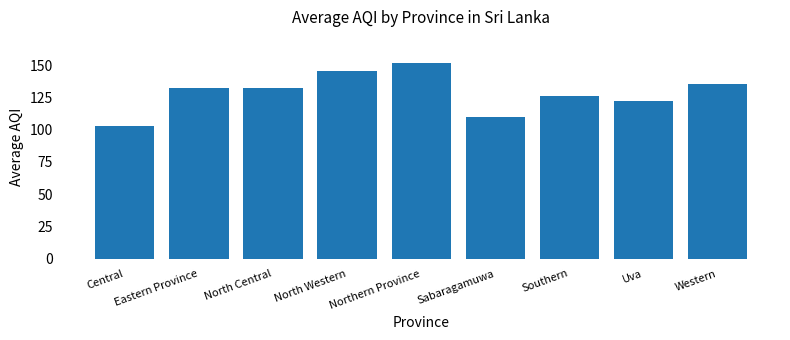

What value does the data have at Sabaragamuwa?

109.5